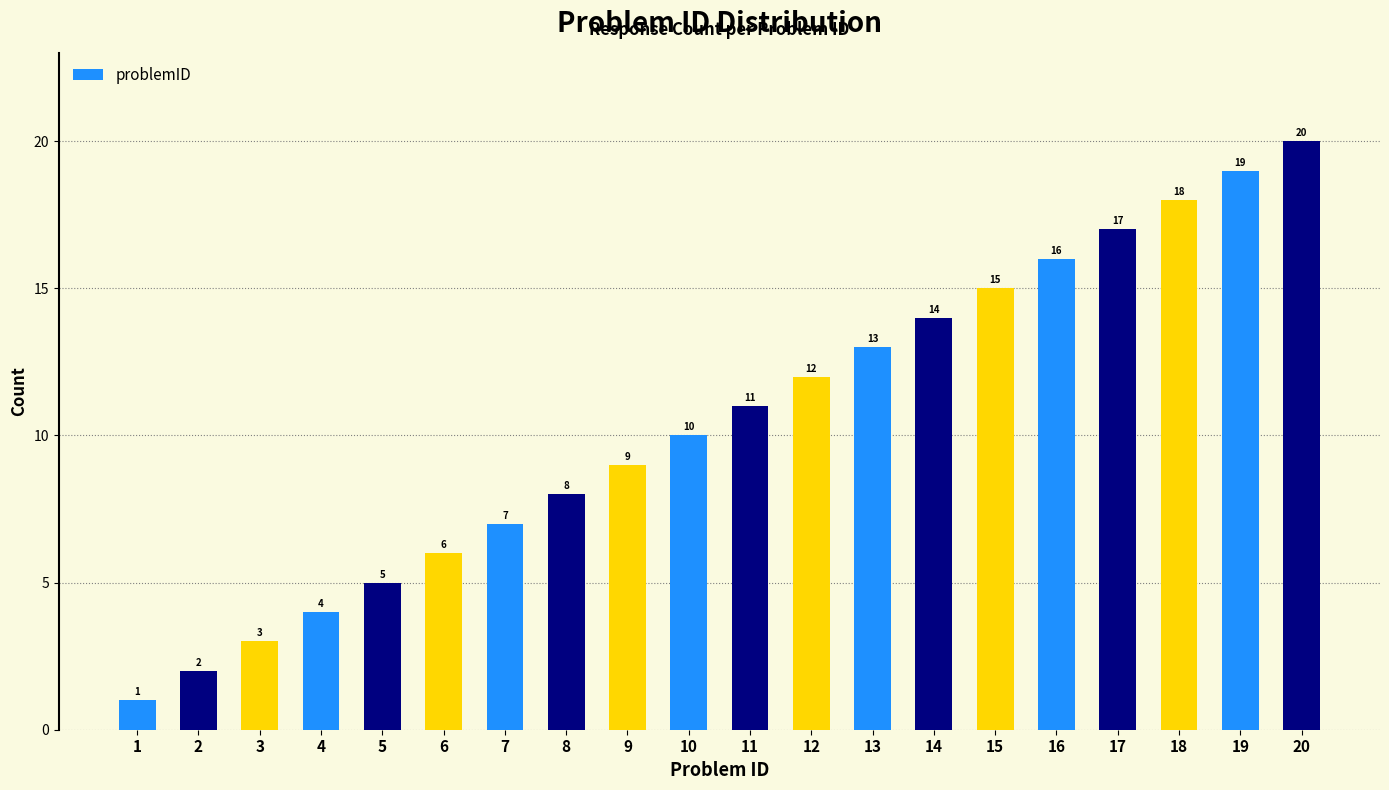

Reading left to right, extract all data points from this chart.

1=1	2=2	3=3	4=4	5=5	6=6	7=7	8=8	9=9	10=10	11=11	12=12	13=13	14=14	15=15	16=16	17=17	18=18	19=19	20=20